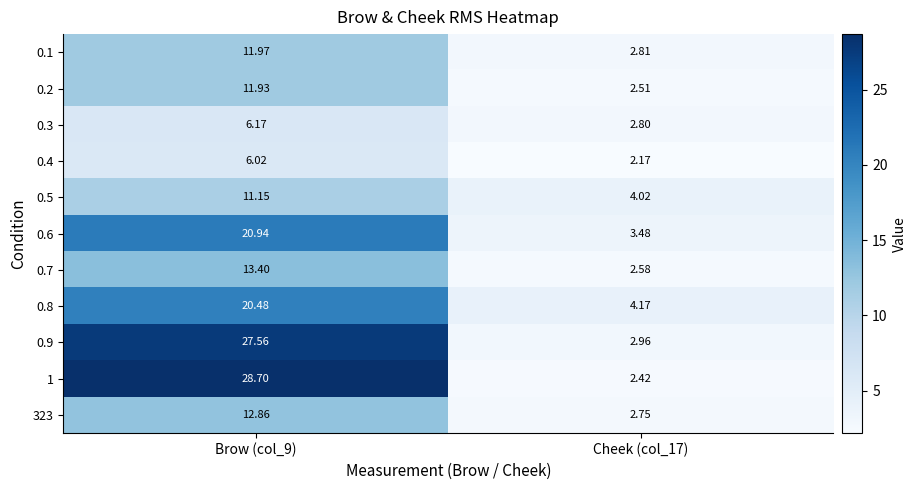

Is the value of 0.5 at Brow (col_9) greater than the value of 0.7 at Cheek (col_17)?

Yes